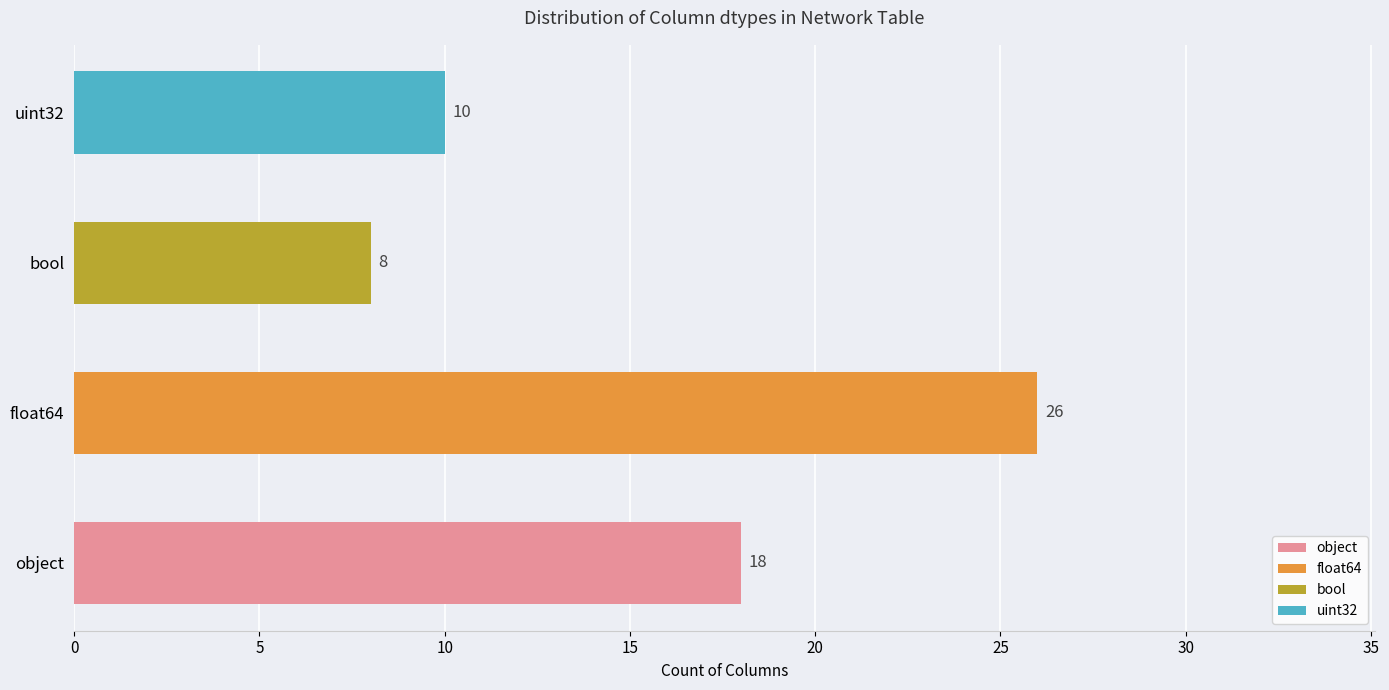

How many bars are there in total?

4